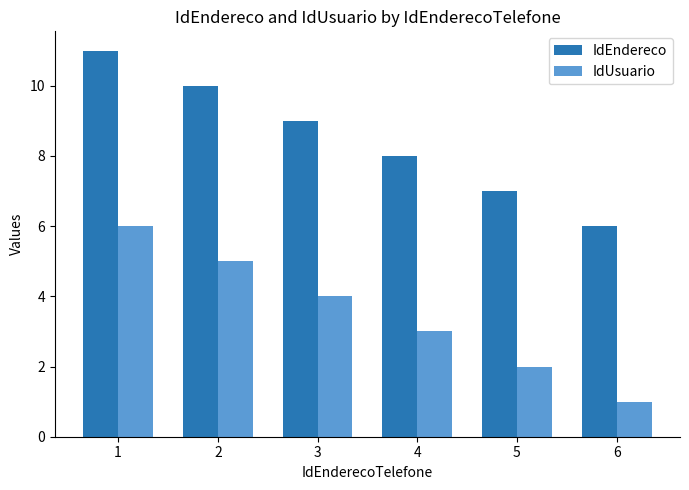

What are all the series names shown in the legend?

IdEndereco, IdUsuario